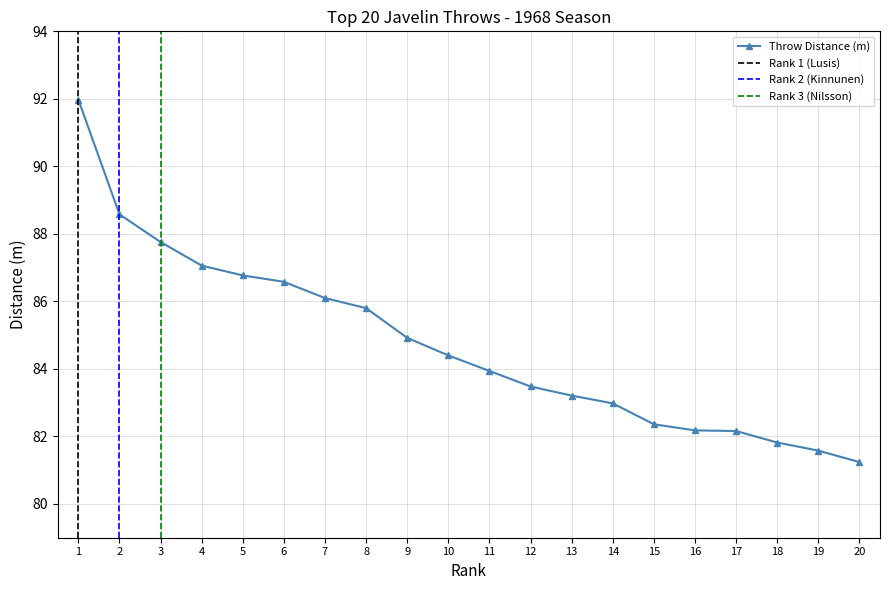

Is this an area chart (filled region under the line)?

No